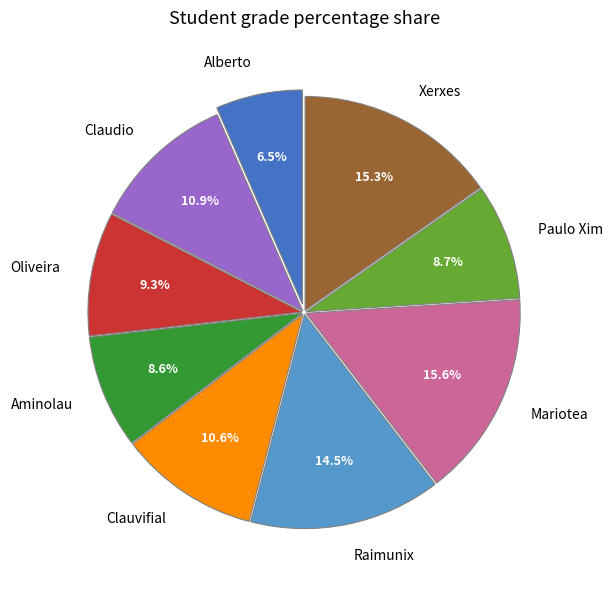

Combined, do Raimunix and Alberto account for over 50%?

No